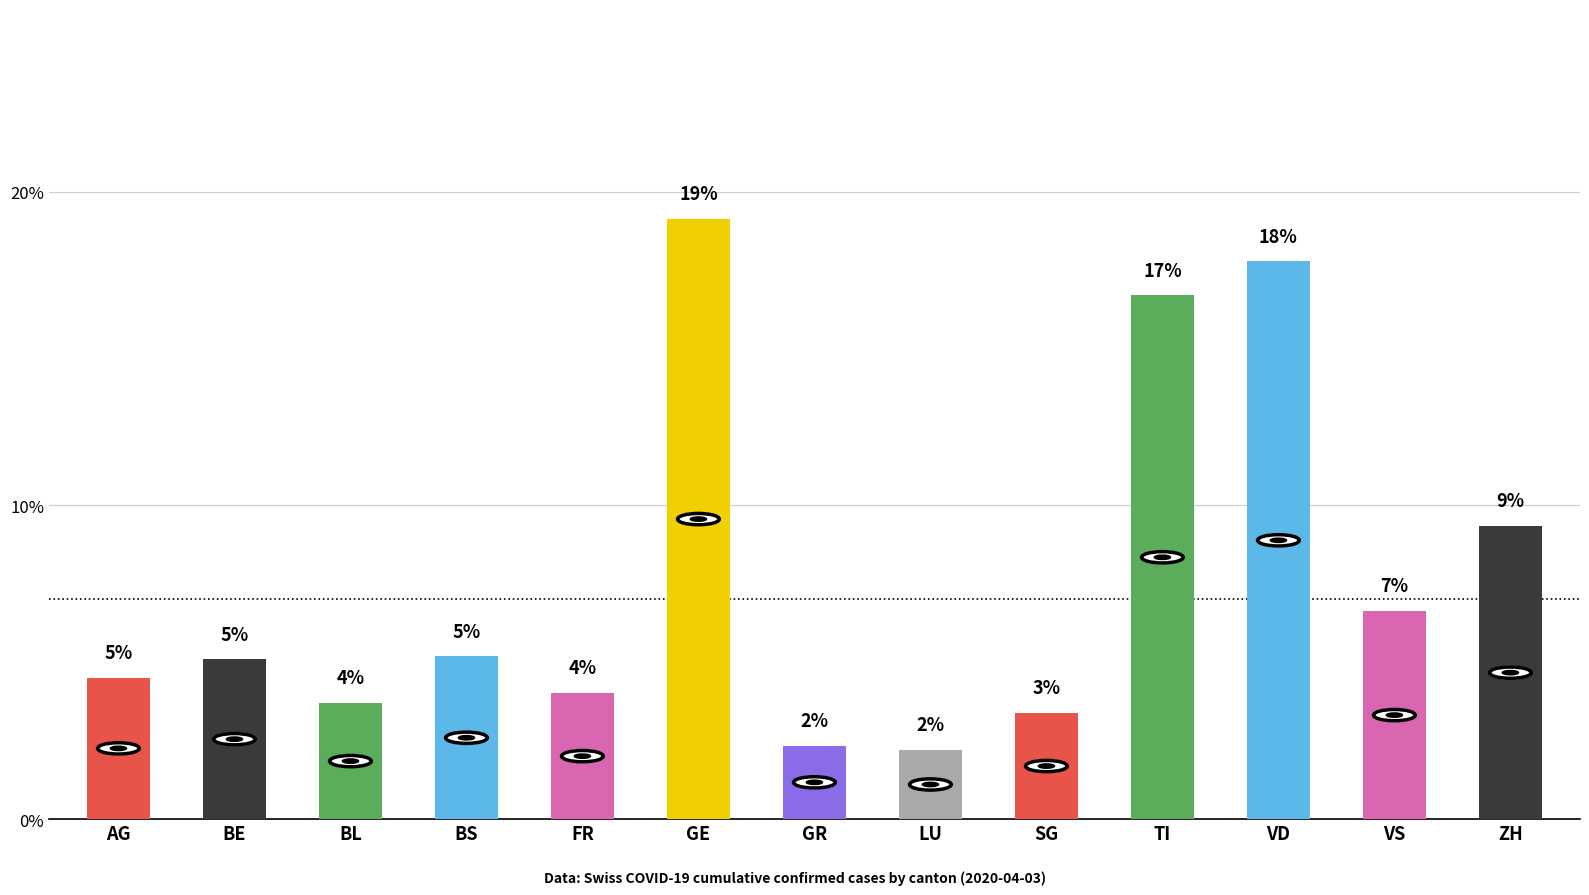

What is the greatest value displayed?

19.1